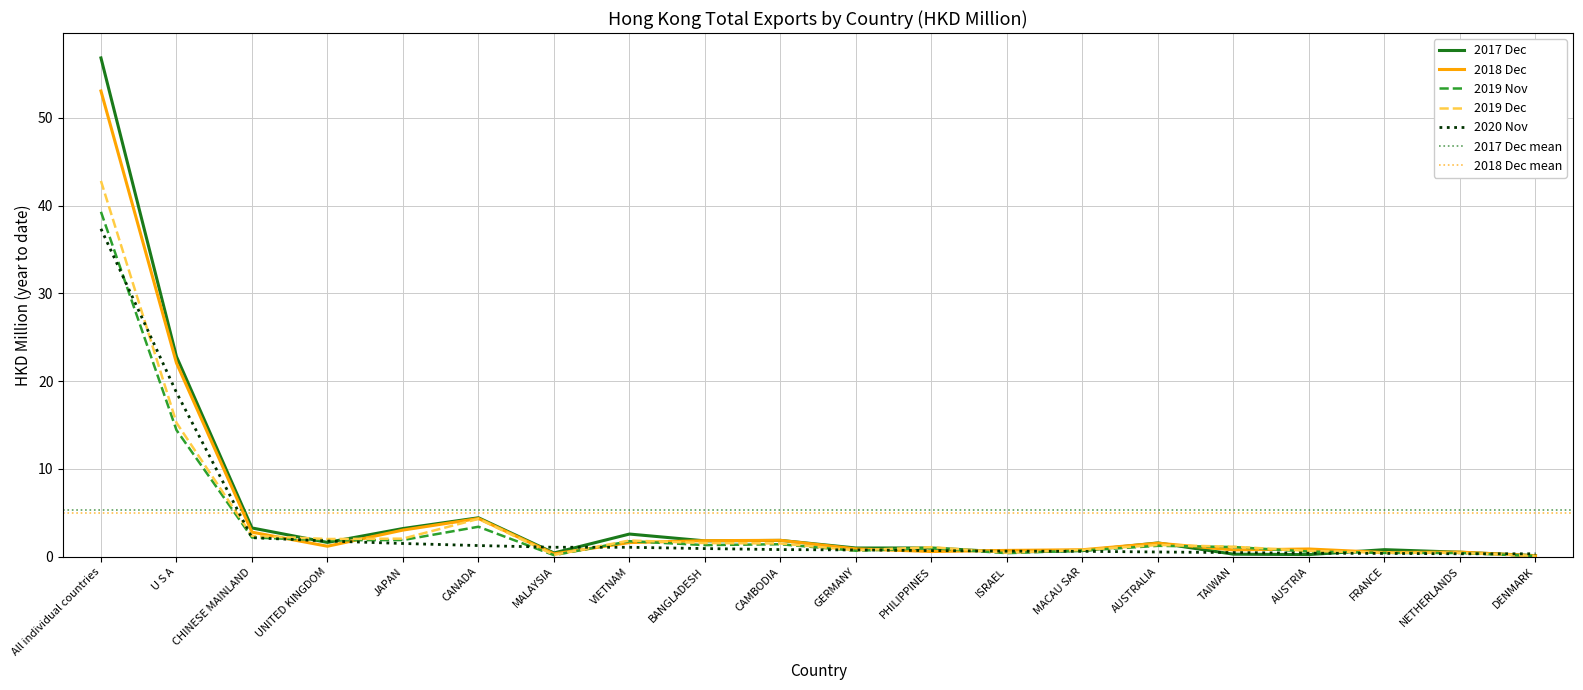

True or false: 201911 has more than 2 points higher than both neighbors.

True